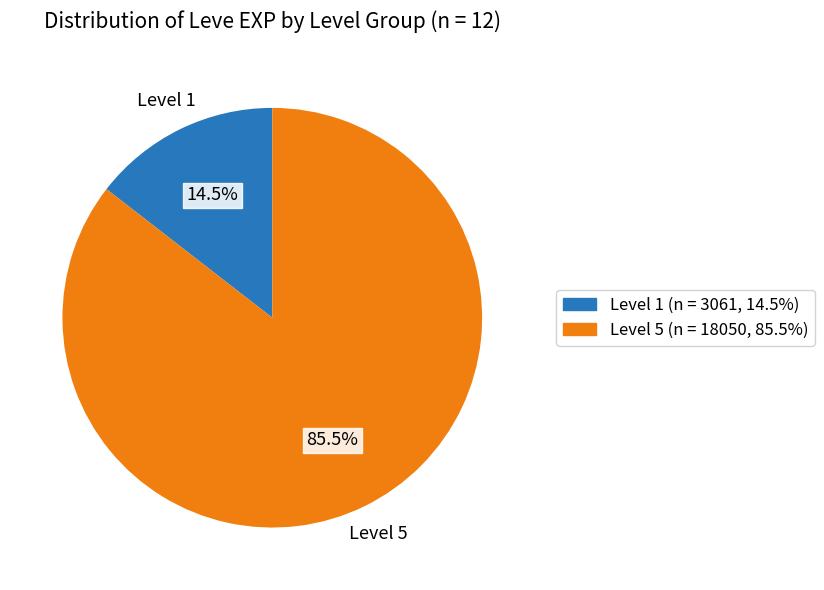

Is there a majority slice in this chart?

Yes